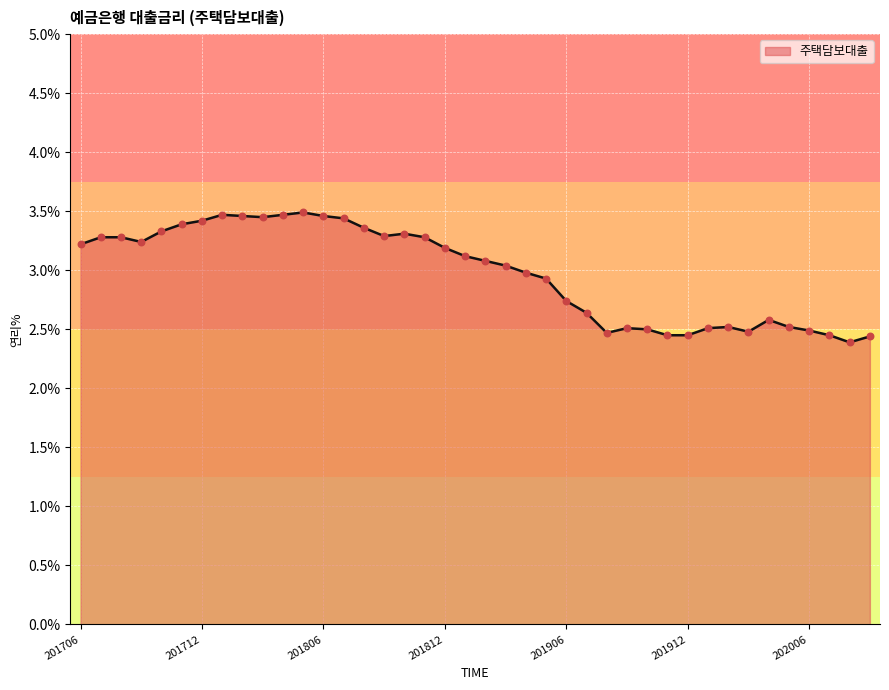

What is the minimum value shown in the chart?

2.4